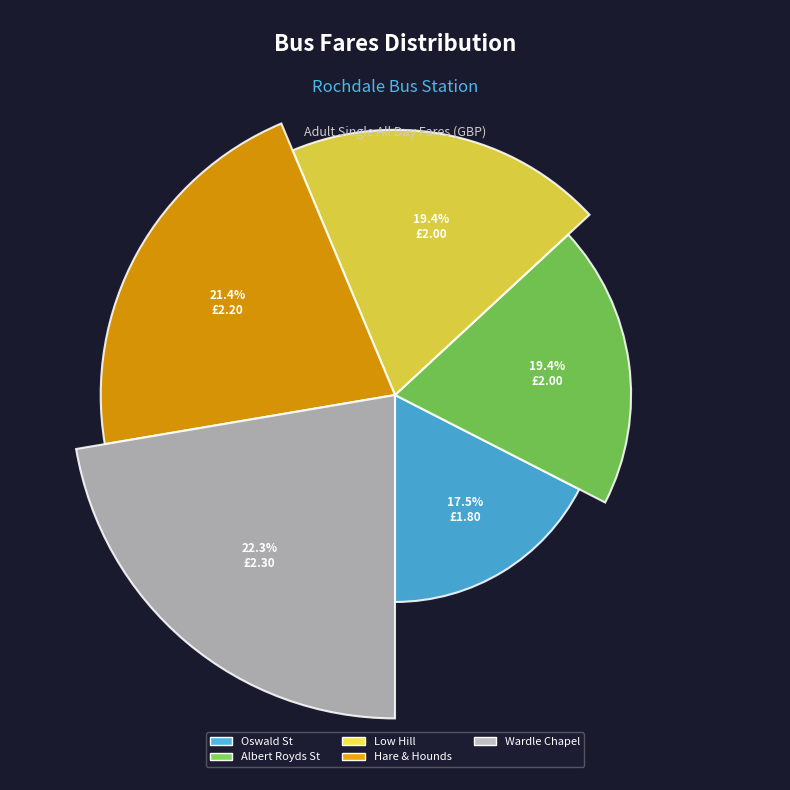

Combined, do Oswald St and Wardle Chapel account for over 50%?

No